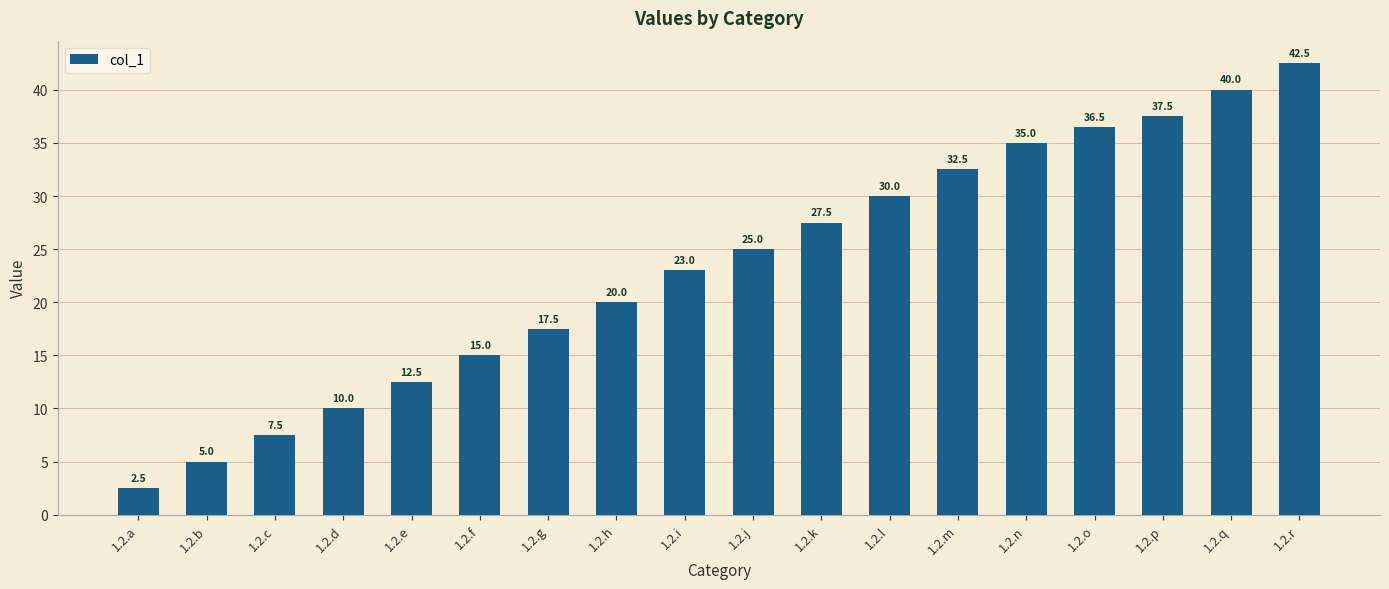

Where is the data nearest to the value 22?

1.2.i